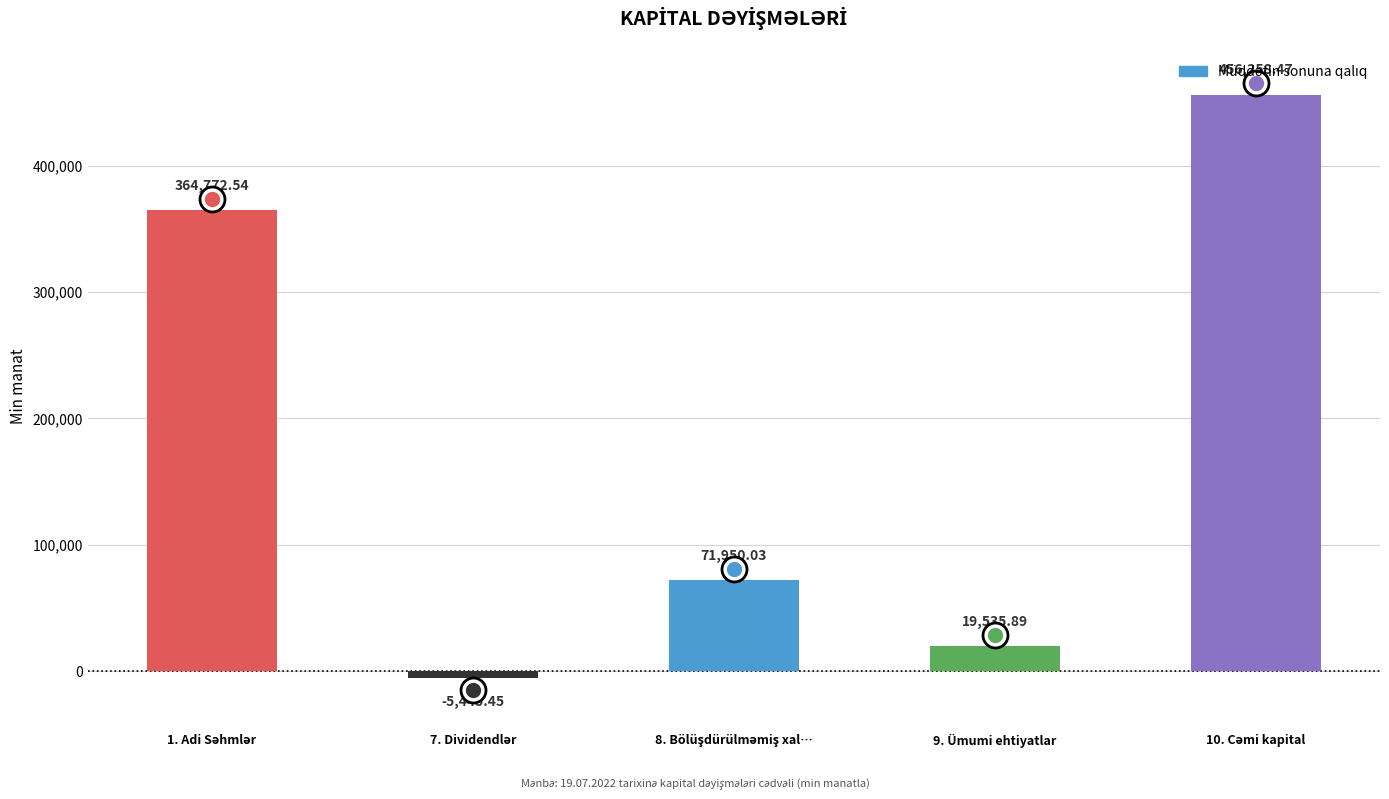

What is the label of the 2nd bar from the right?

9. Ümumi ehtiyatlar